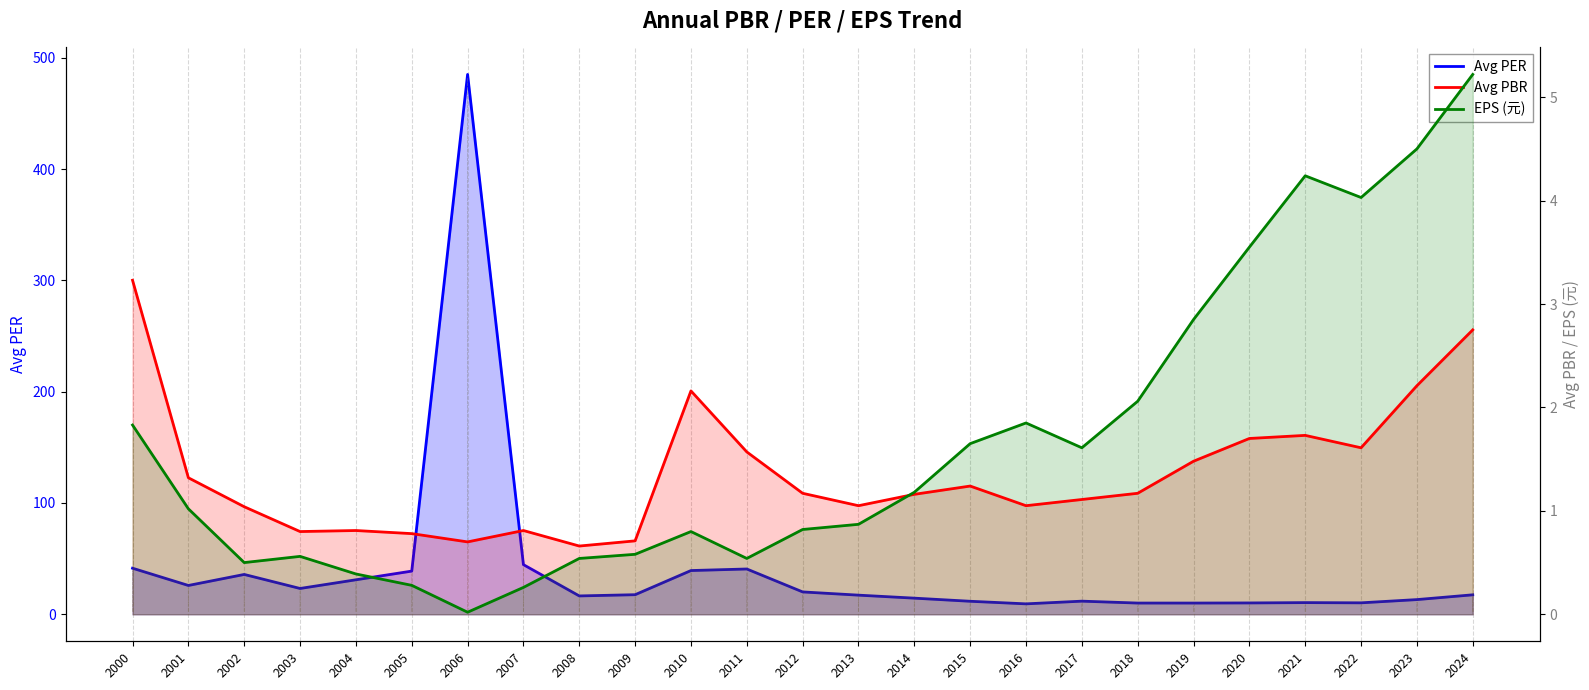

What is the difference between the Avg PER values at 2015 and 2004?

19.3